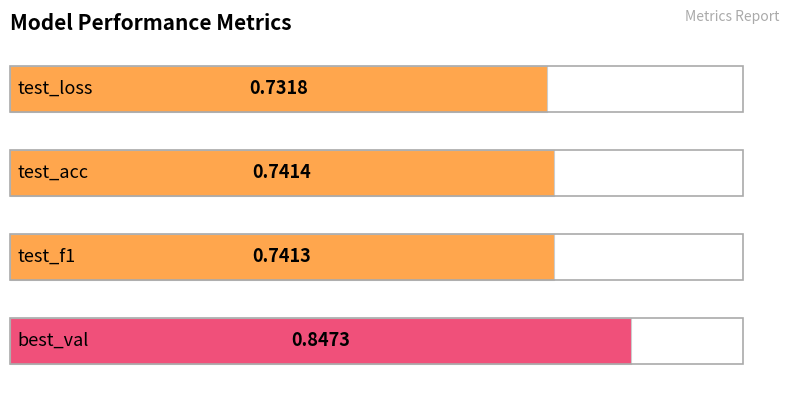

Are the bars horizontal?

Yes